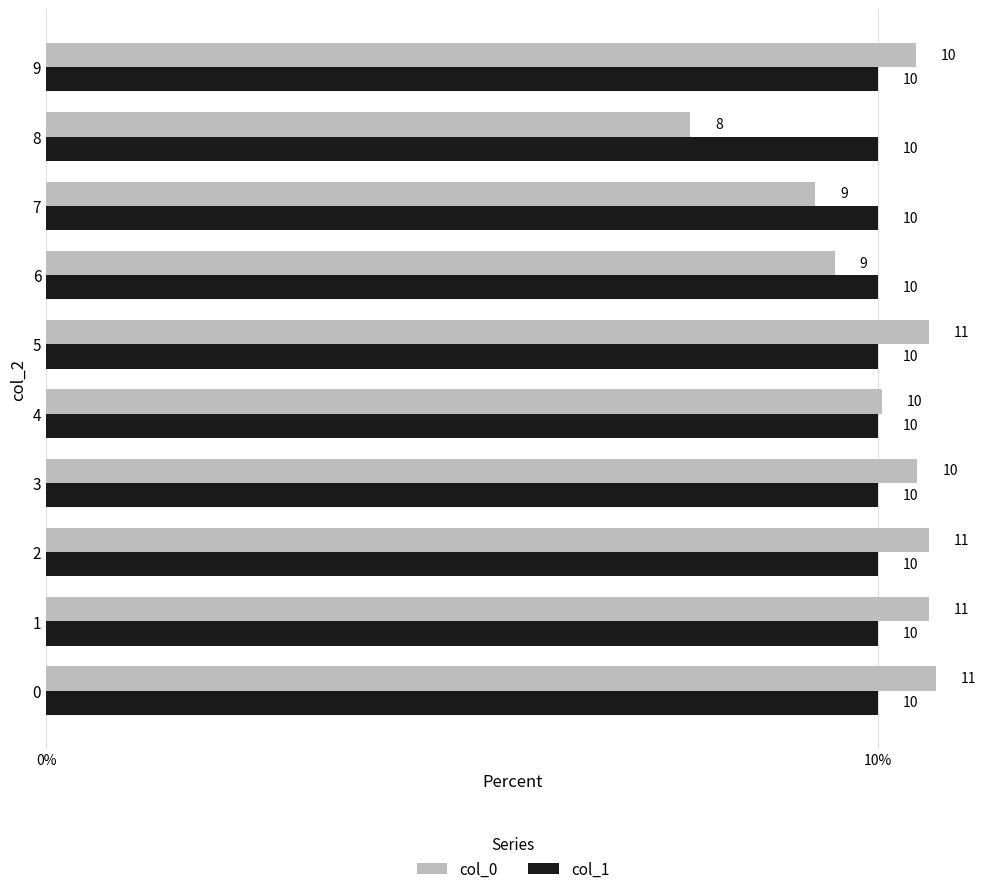

Between 0 and 7, which series saw the biggest shift?

col_0